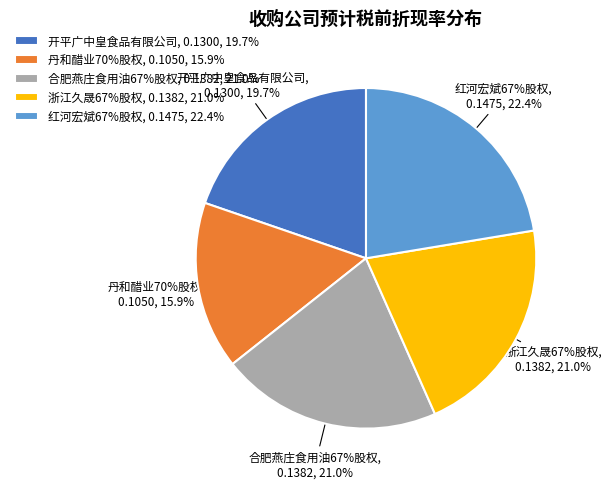

To the nearest percent, what percentage of the pie is 红河宏斌67%股权?

22%